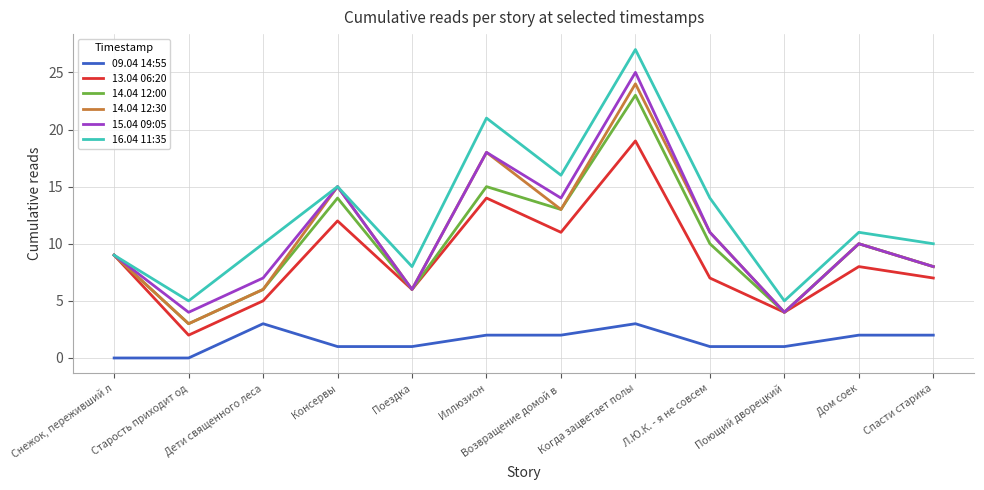

True or false: 16.04 11:35 has a value of 5 at Поющий дворецкий.

True